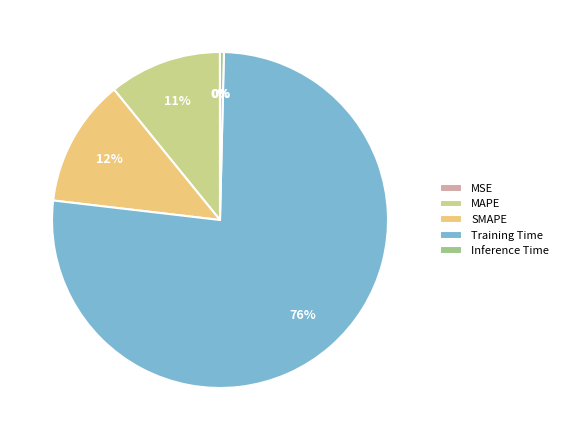

To the nearest percent, what is the combined percentage of MAPE and Inference Time?

11%